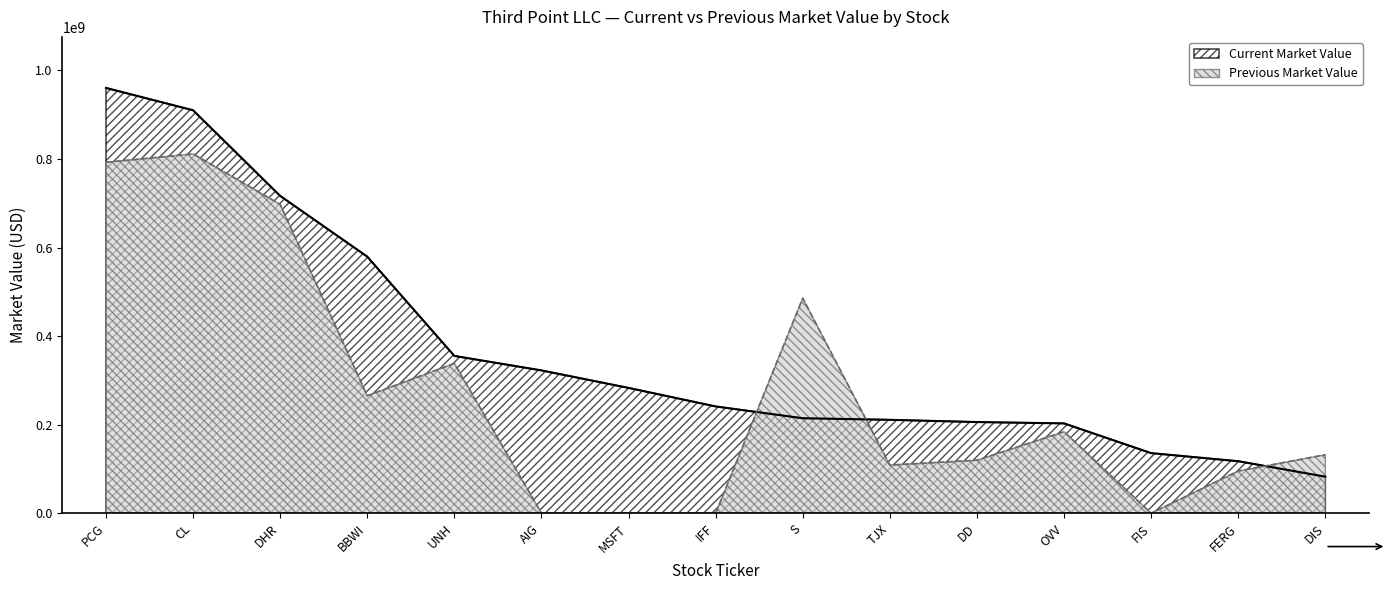

At which label is Current Market Value closest to 521507100?

BBWI